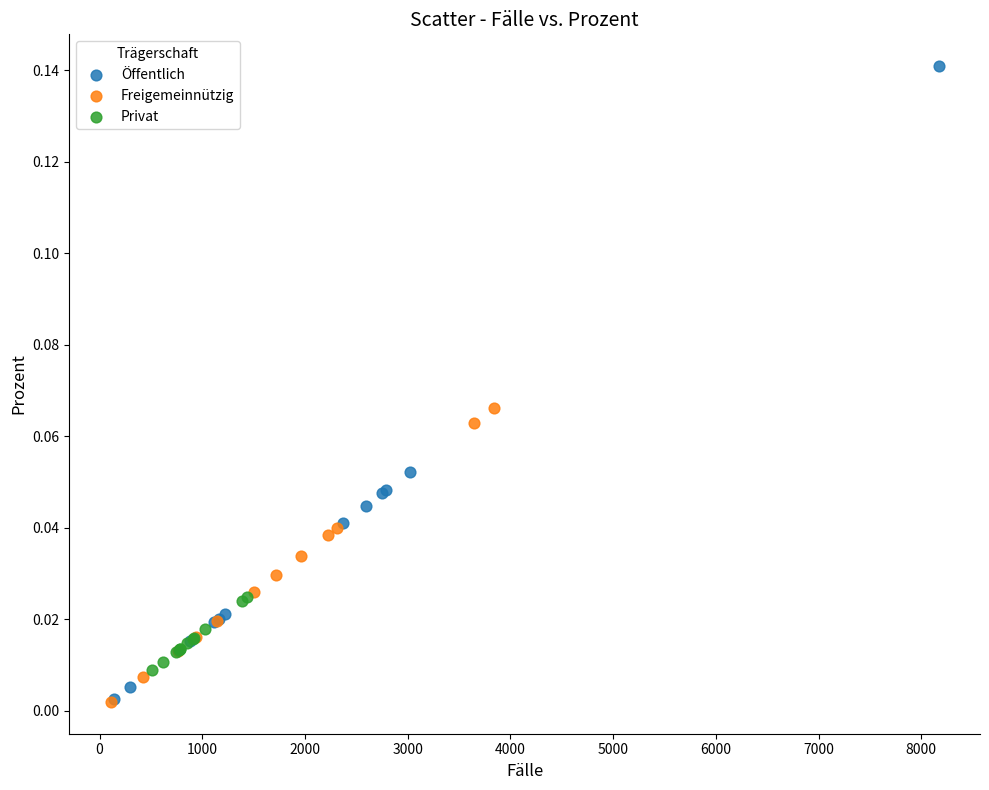

Which series has the widest spread of Y values?

Öffentlich